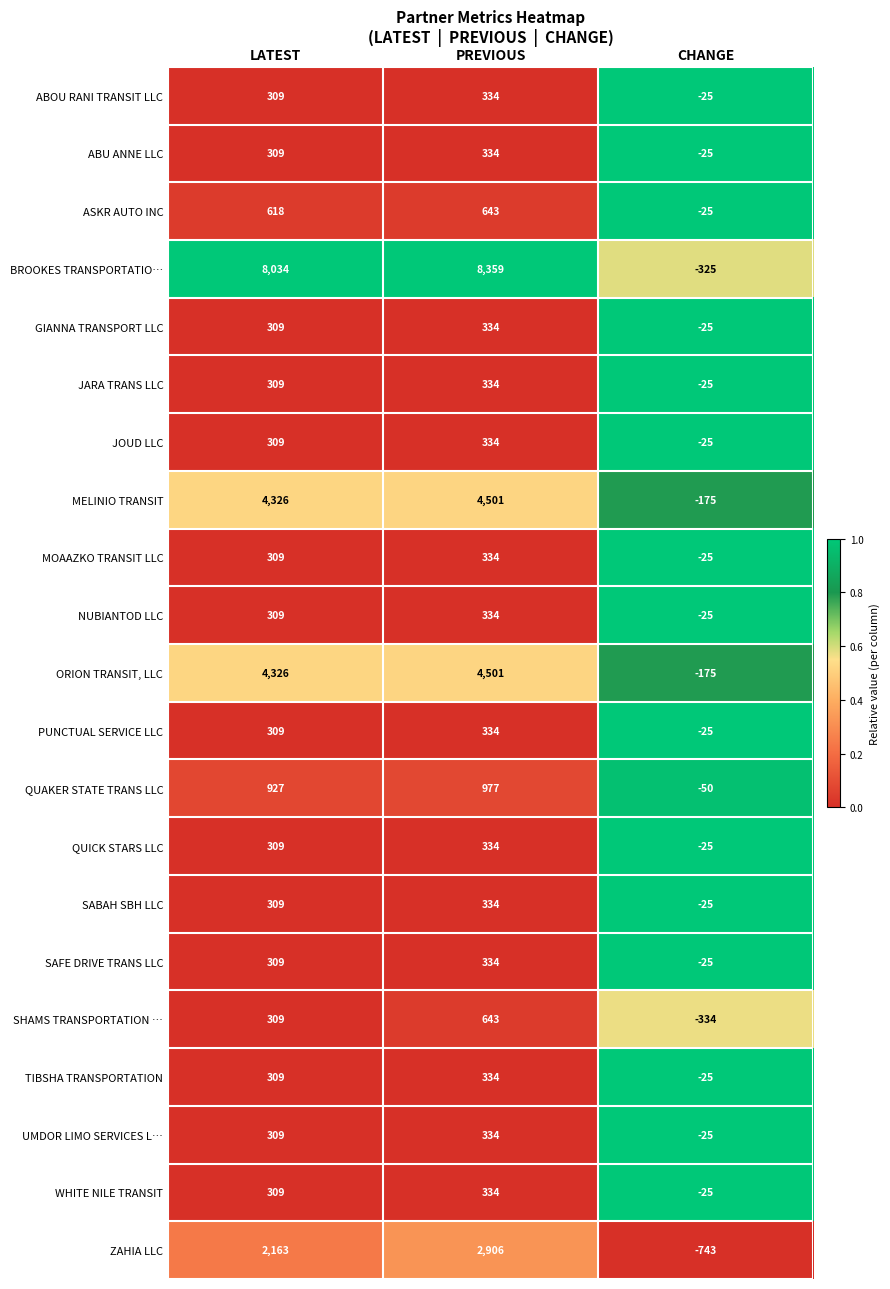

What is the average value of the ABOU RANI TRANSIT LLC series?

206